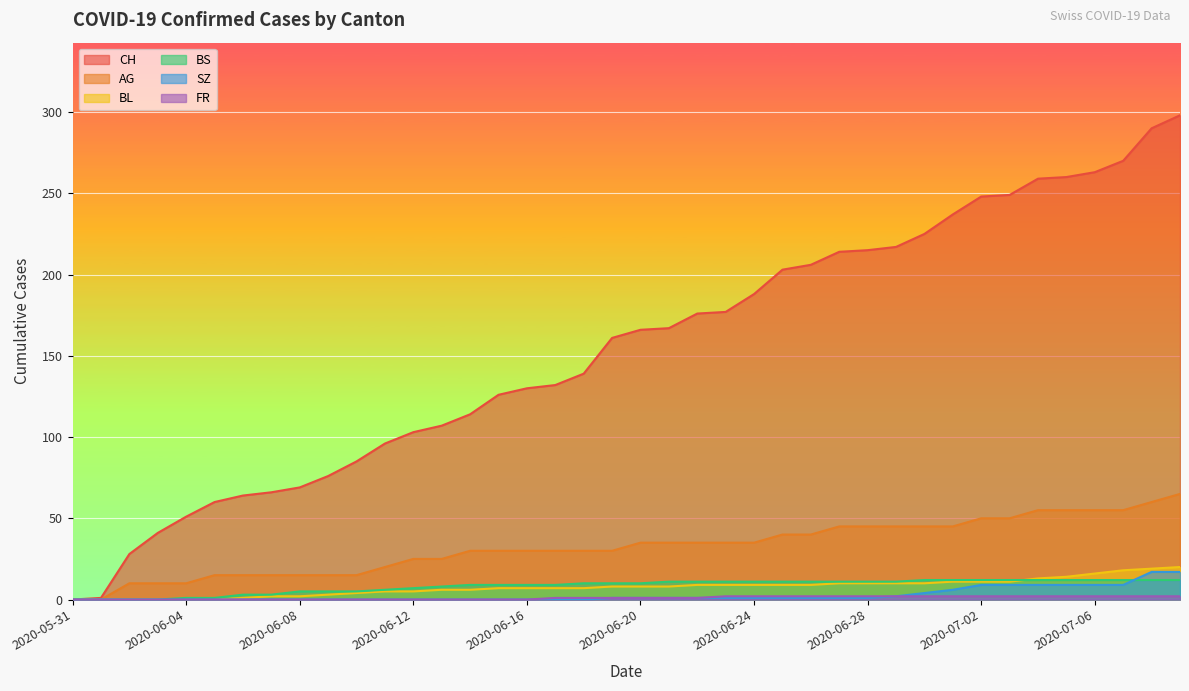

What is the difference between the CH values at 2020-06-15 and 2020-06-18?

13